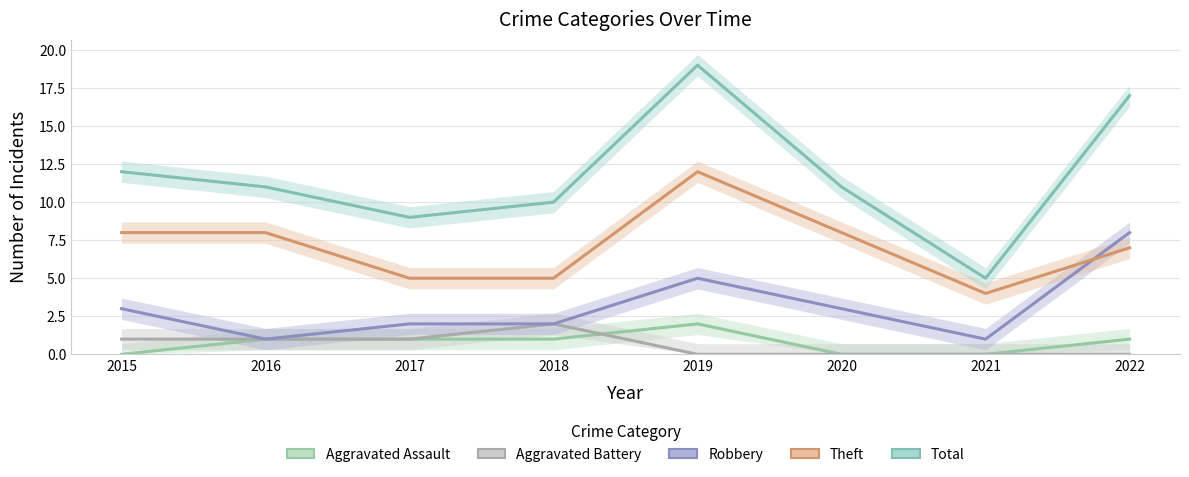

Which label corresponds to the smallest value in the chart?

2015